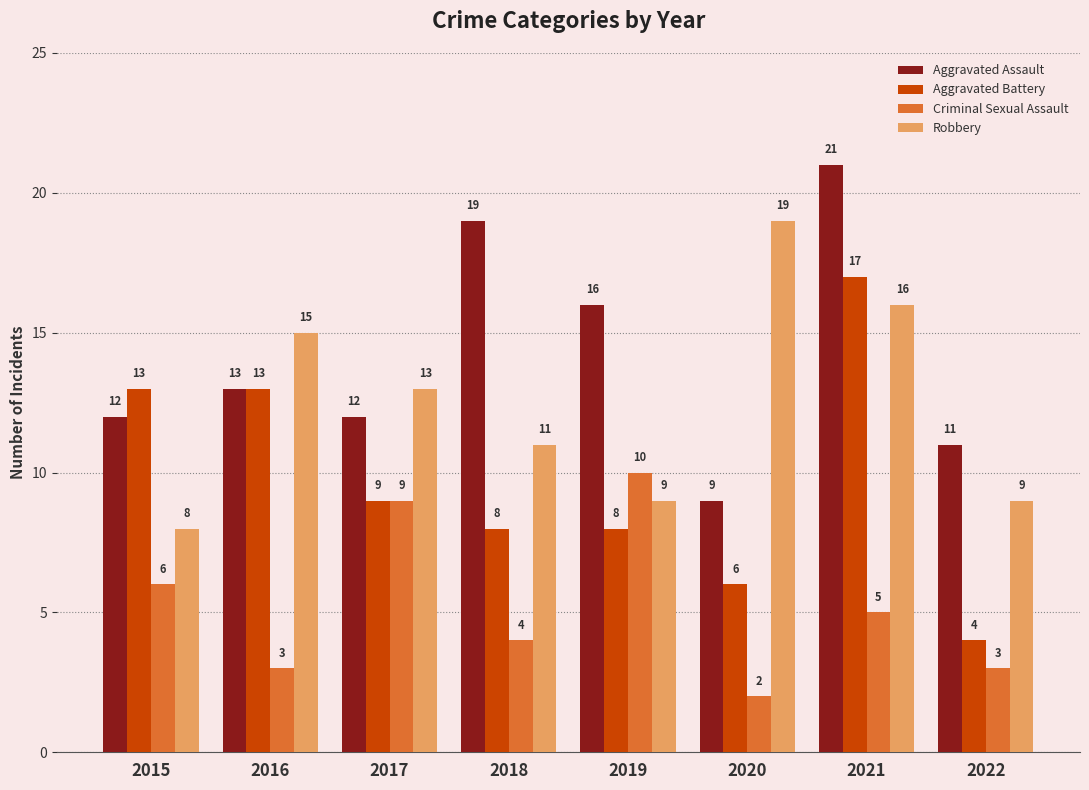

Does the chart contain any negative values?

No